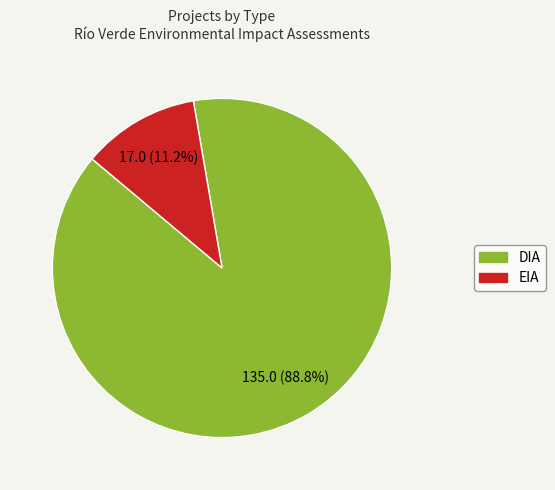

How many slices are in this pie chart?

2